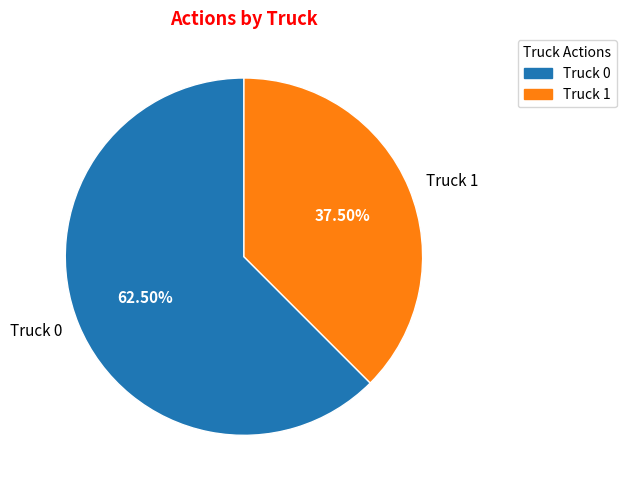

What is the ratio of the value at Truck 1 to the value at Truck 0?

0.6